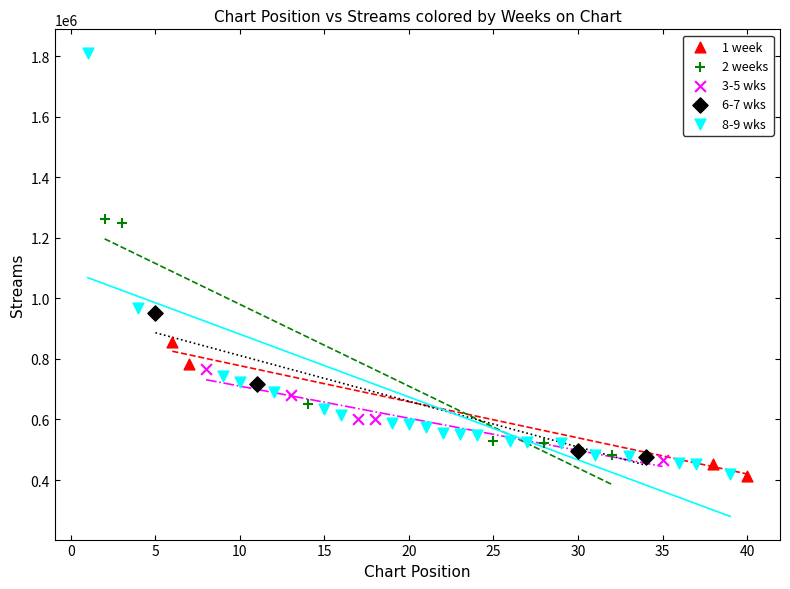

What are all the series names shown in the legend?

1 week, 2 weeks, 3-5 wks, 6-7 wks, 8-9 wks